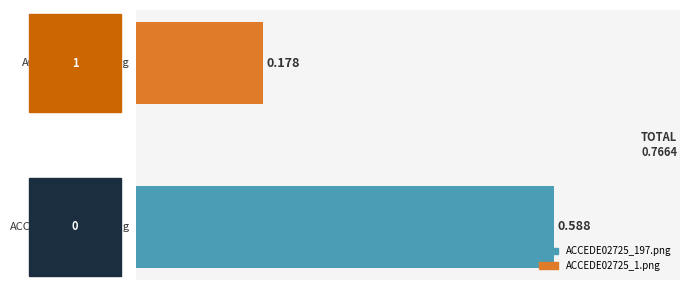

Count the number of categories in the chart.

2